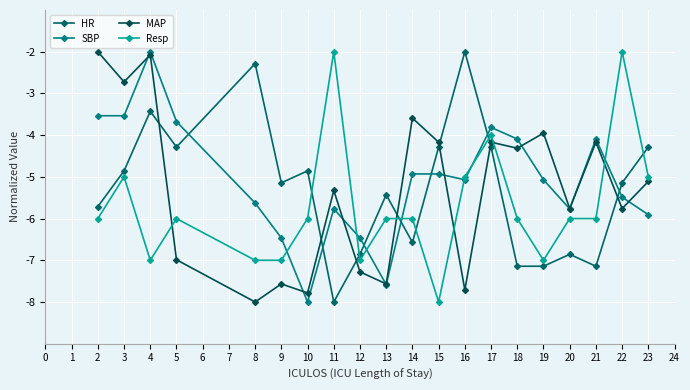

Is this an area chart (filled region under the line)?

No